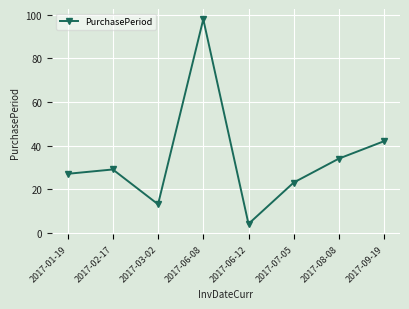

How many points are lower than both their immediate neighbors (excluding endpoints)?

2